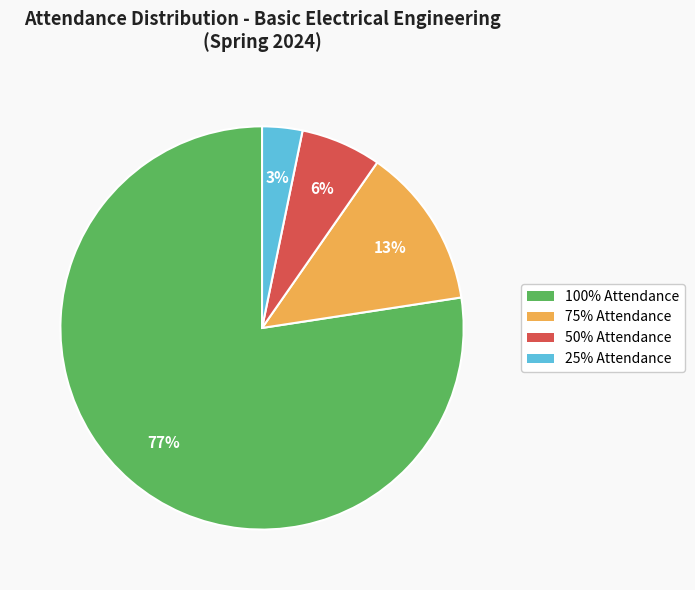

How many slices are in this pie chart?

4